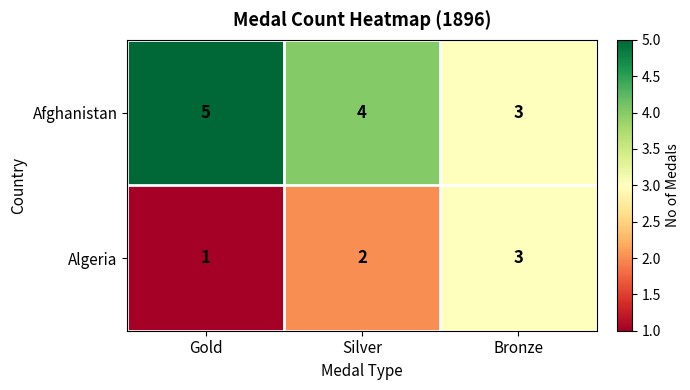

What is the total value across all series at Gold?

6